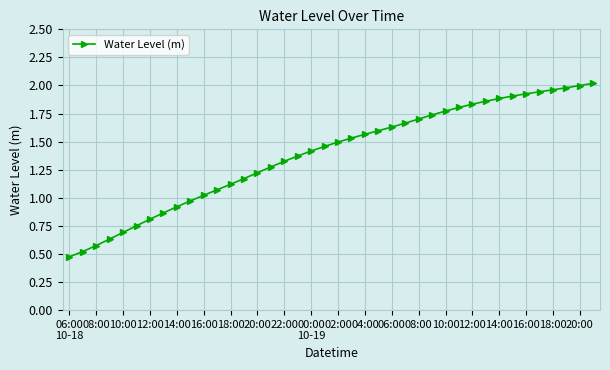

What is the sum of all values?

55.5